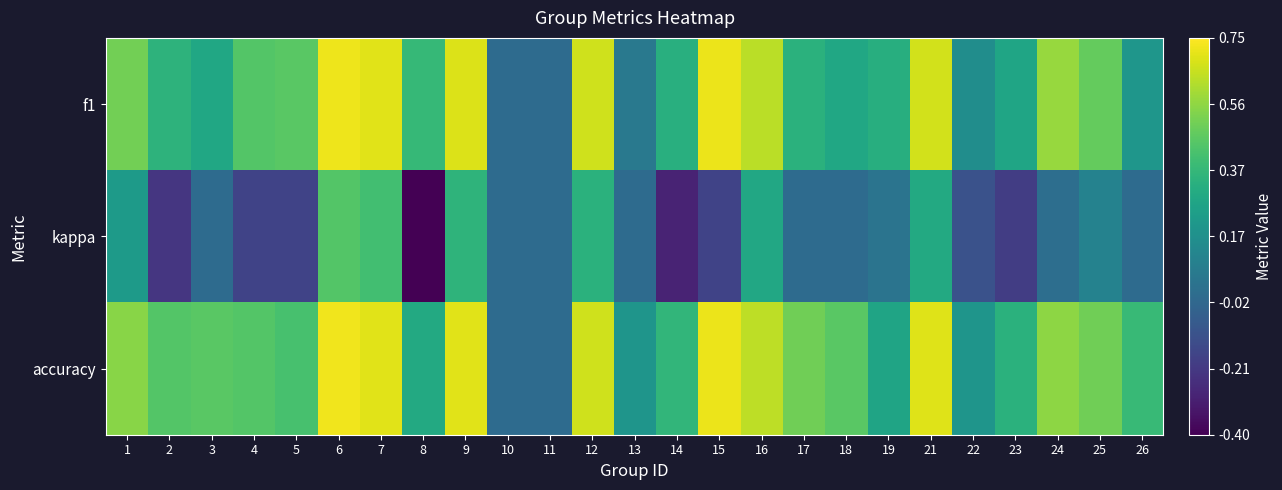

Rank the series at 13 from lowest to highest value.

kappa, f1, accuracy